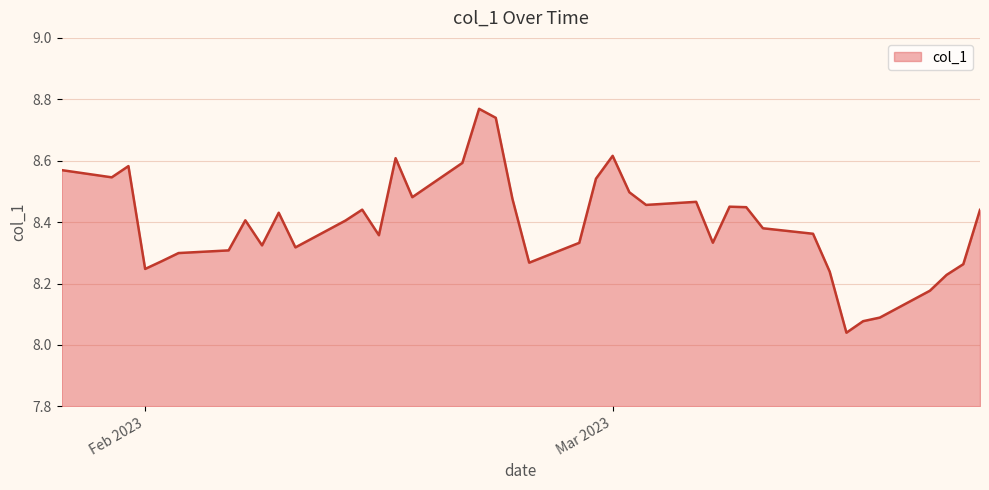

What is the difference between the maximum and minimum values?

0.7